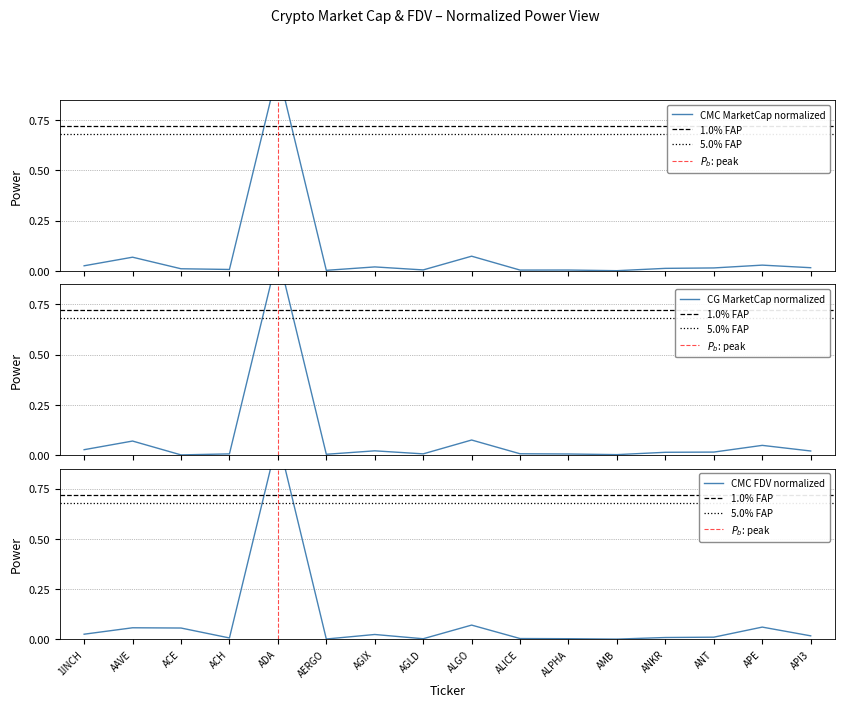

True or false: CG_MarketCap has a value of 0.1 at ALGO.

True